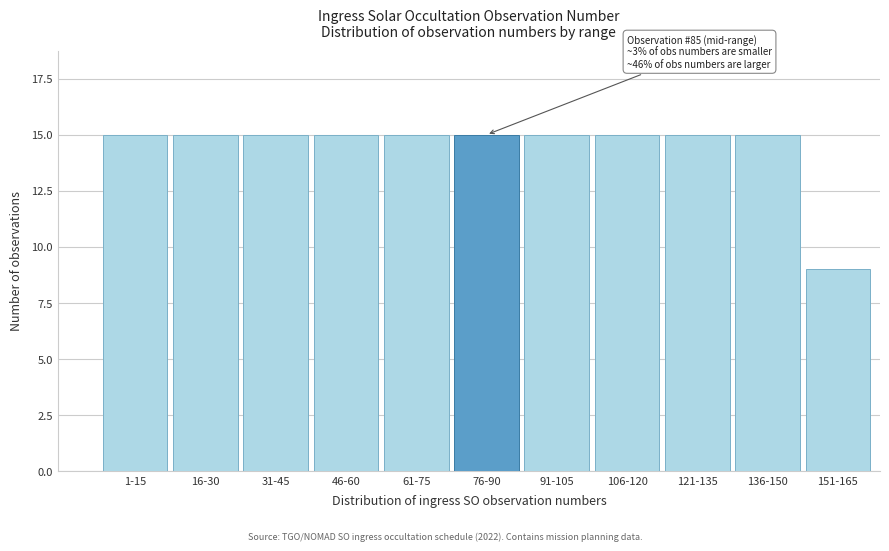

Reading left to right, list all the values displayed in this chart.

1-15=15	16-30=15	31-45=15	46-60=15	61-75=15	76-90=15	91-105=15	106-120=15	121-135=15	136-150=15	151-165=9